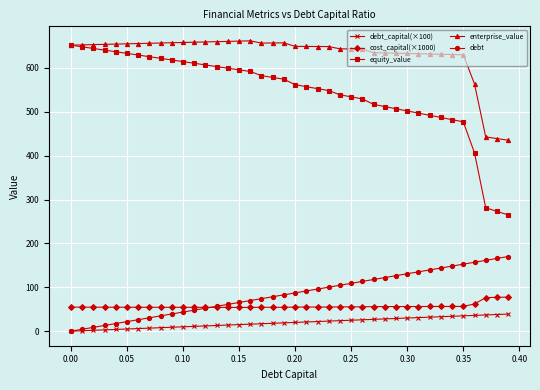

At how many categories does at least one series exceed 298?

40